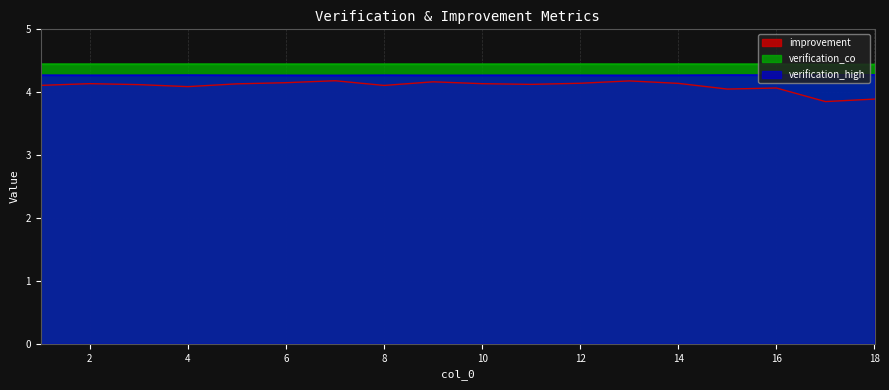

What is the value of the verification_high point at the 16th from the left?

4.3